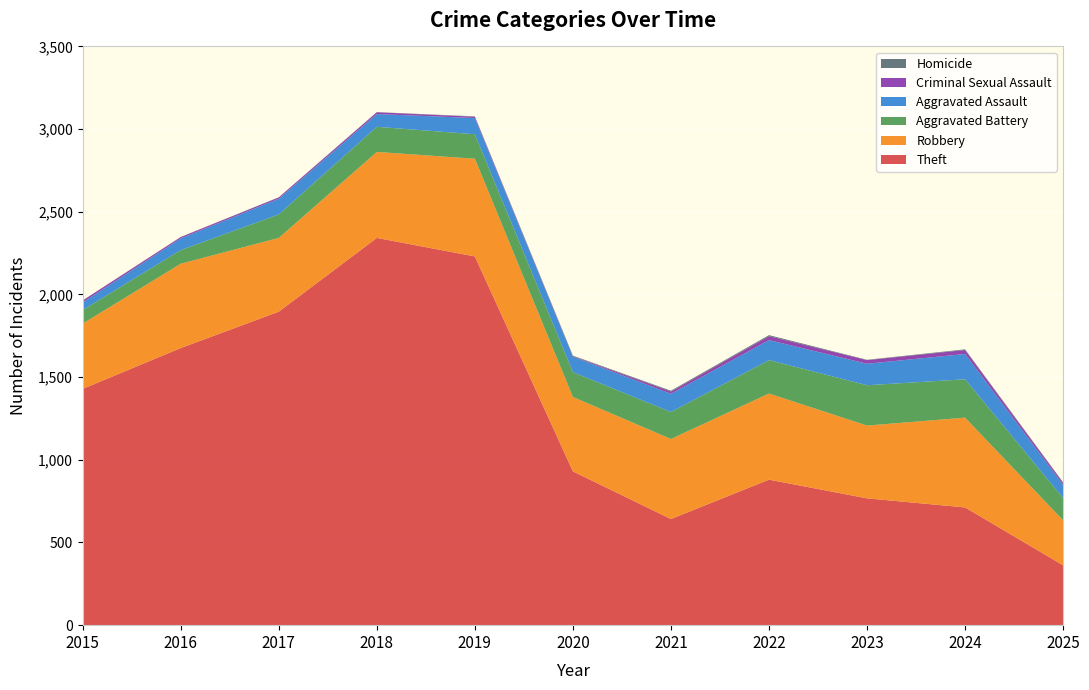

Reading left to right, transcribe all the data shown in this chart.

Theft: 1429	1676	1896	2342	2230	930	642	880	767	712	362
Robbery: 395	510	446	520	591	450	484	521	440	543	272
Aggravated Battery: 82	82	142	152	148	150	163	202	244	232	135
Aggravated Assault: 46	71	95	77	98	94	110	121	130	153	80
Criminal Sexual Assault: 12	8	8	11	8	3	14	24	22	24	12
Homicide: 0	1	1	1	2	3	5	6	2	4	3